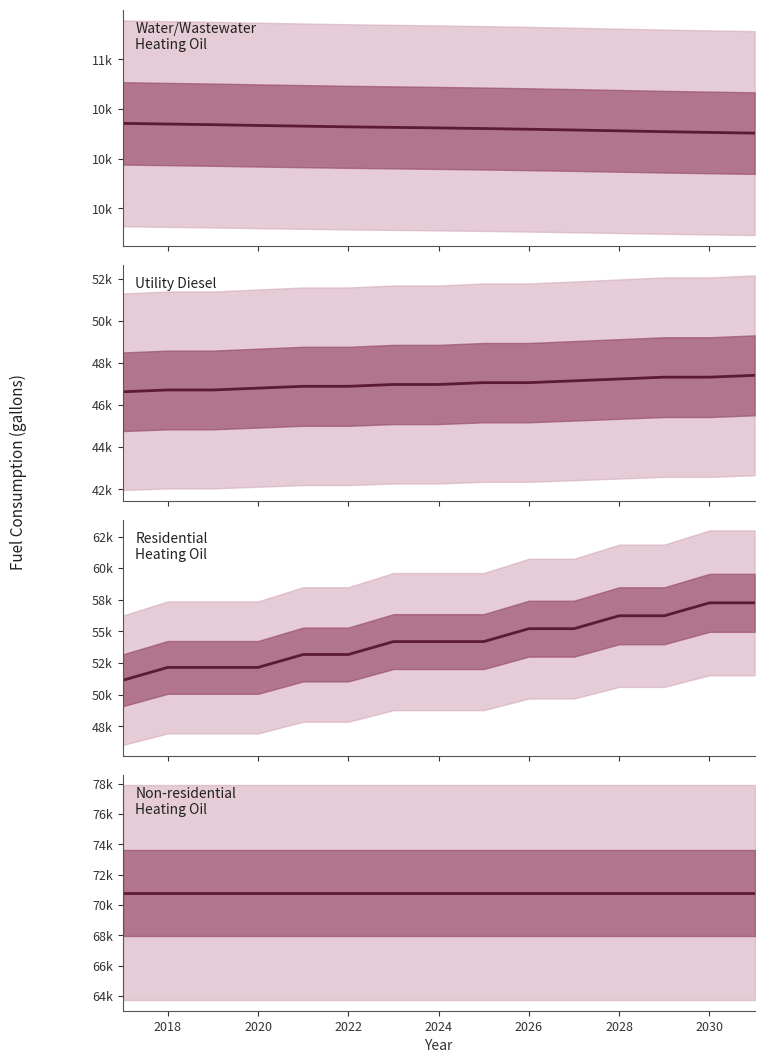

What is the value of the Non-residential Heating Oil (gallons) point at the 14th from the left?

70817.0